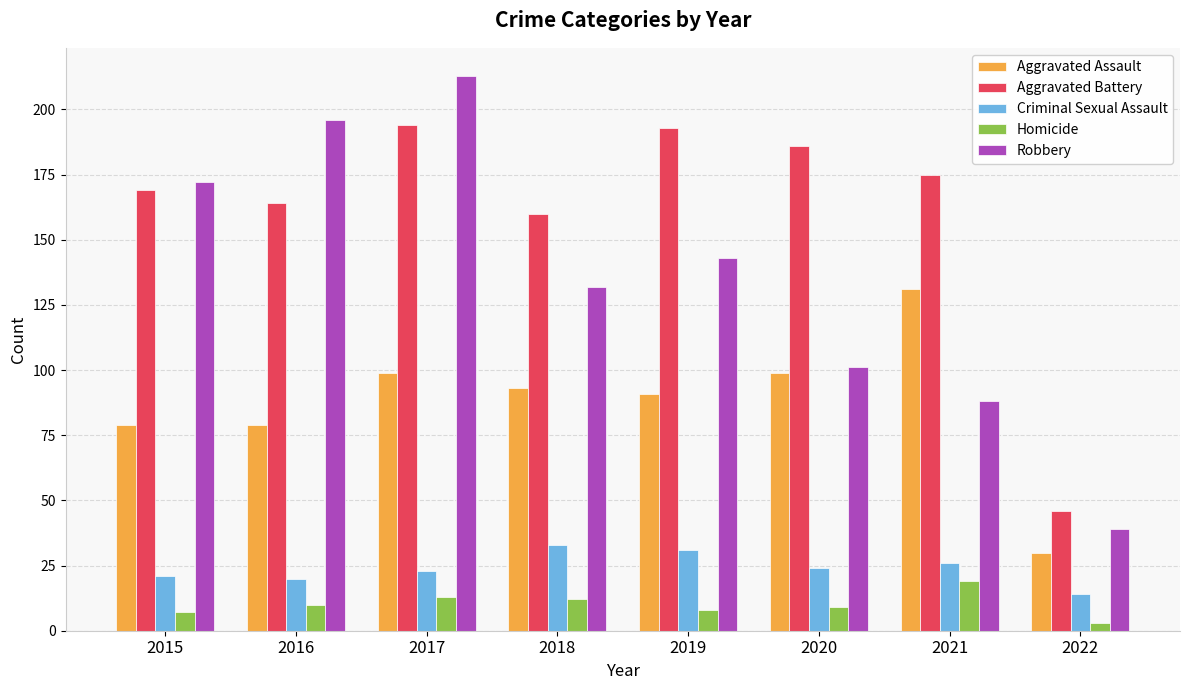

Which series has the largest total across all categories?

Aggravated Battery